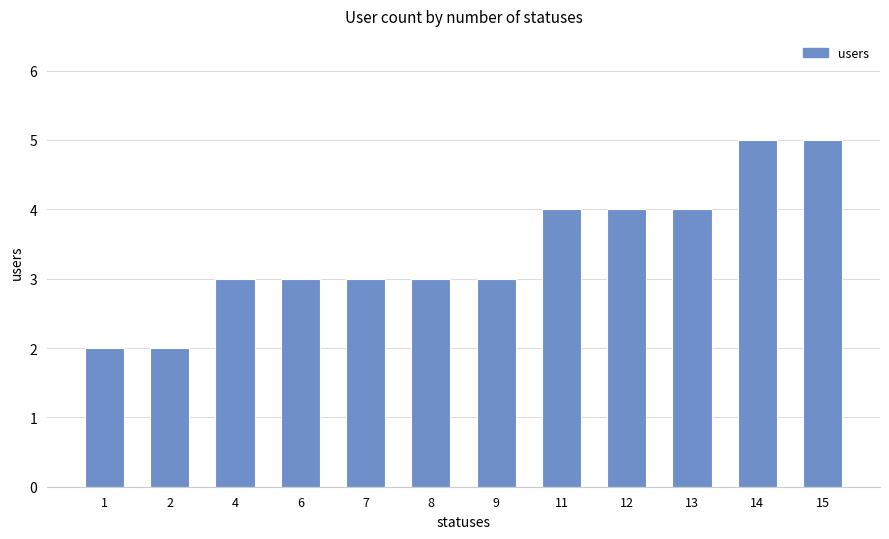

What is the smallest value displayed?

2